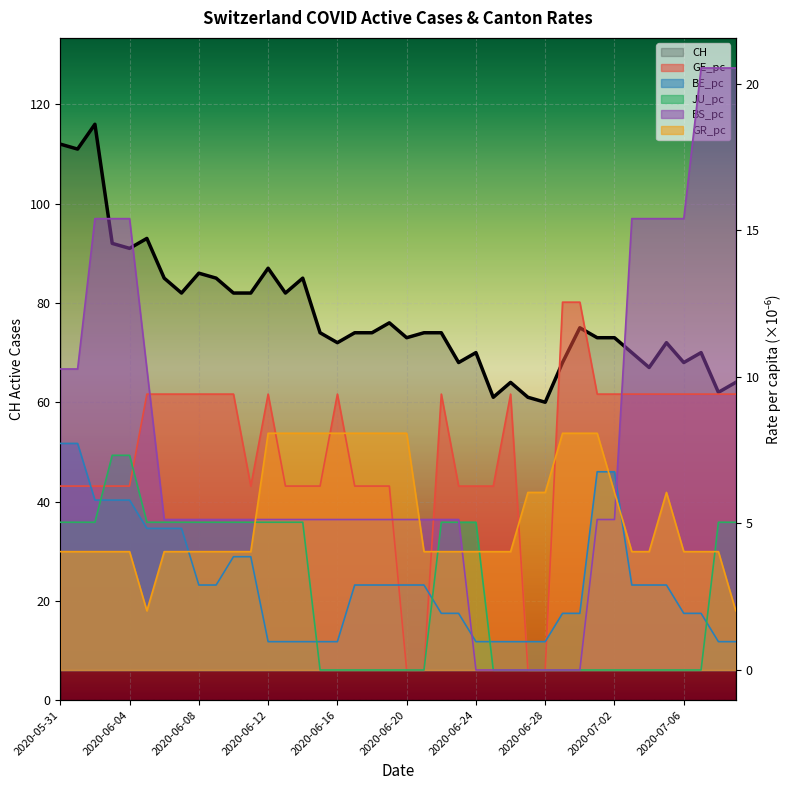

What is the label of the 7th point from the left?

2020-06-06